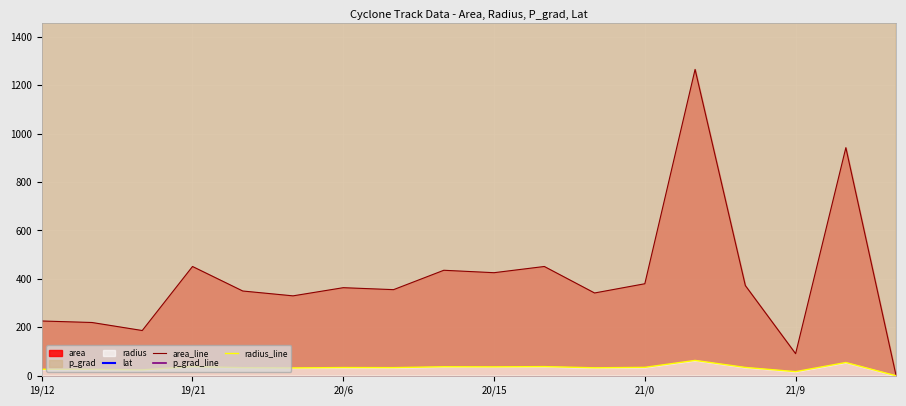

What is the highest value of the area_line series?

1265.0